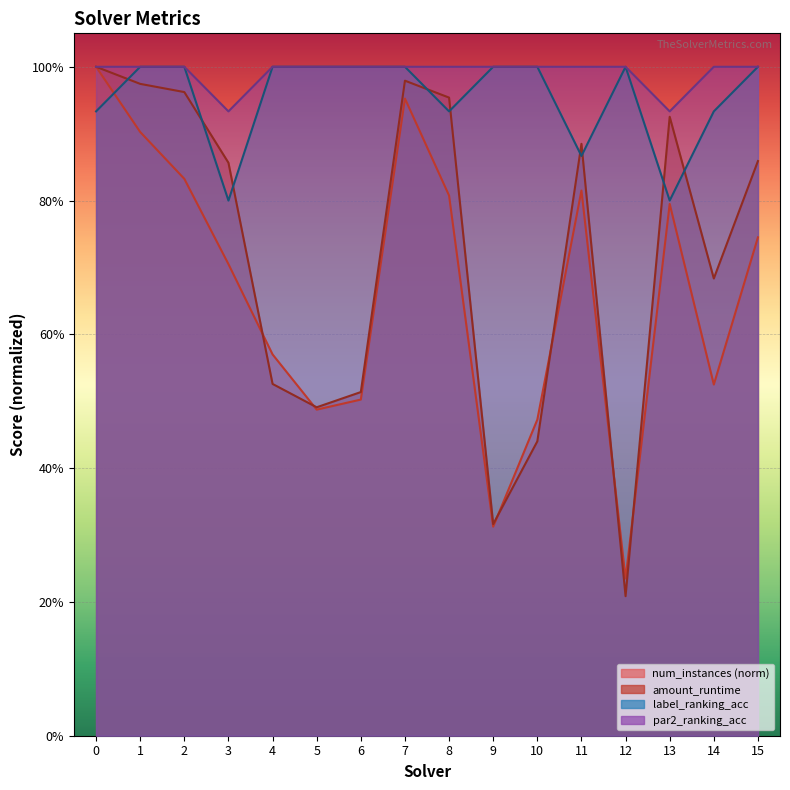

Reading left to right, what are all the values shown in this chart?

num_instances: 1.0	0.9	0.8	0.7	0.6	0.5	0.5	1.0	0.8	0.3	0.5	0.8	0.2	0.8	0.5	0.7
amount_runtime: 1.0	1.0	1.0	0.9	0.5	0.5	0.5	1.0	1.0	0.3	0.4	0.9	0.2	0.9	0.7	0.9
label_ranking_acc: 0.9	1.0	1.0	0.8	1.0	1.0	1.0	1.0	0.9	1.0	1.0	0.9	1.0	0.8	0.9	1.0
par2_ranking_acc: 1.0	1.0	1.0	0.9	1.0	1.0	1.0	1.0	1.0	1.0	1.0	1.0	1.0	0.9	1.0	1.0